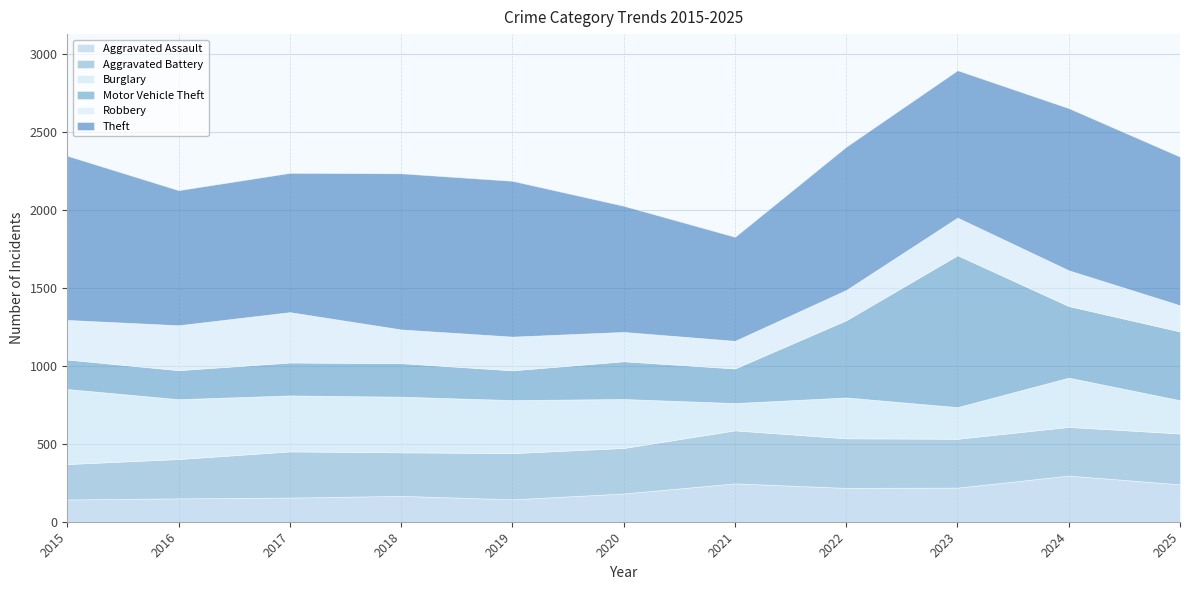

What is the difference between the Robbery values at 2019 and 2024?

13